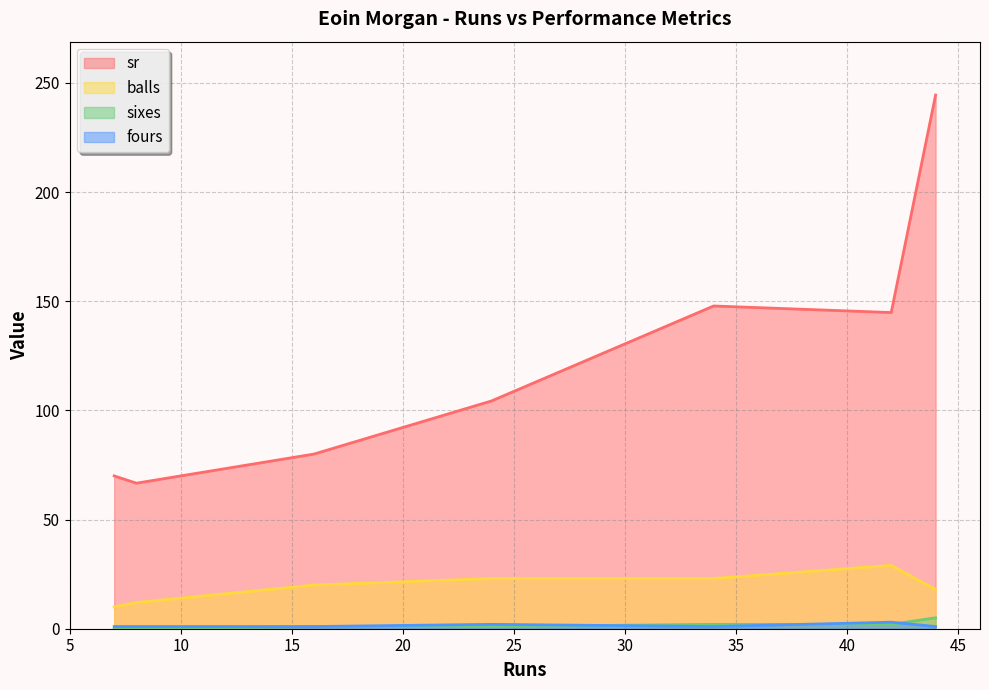

What is the label of the 4th point from the right?

24